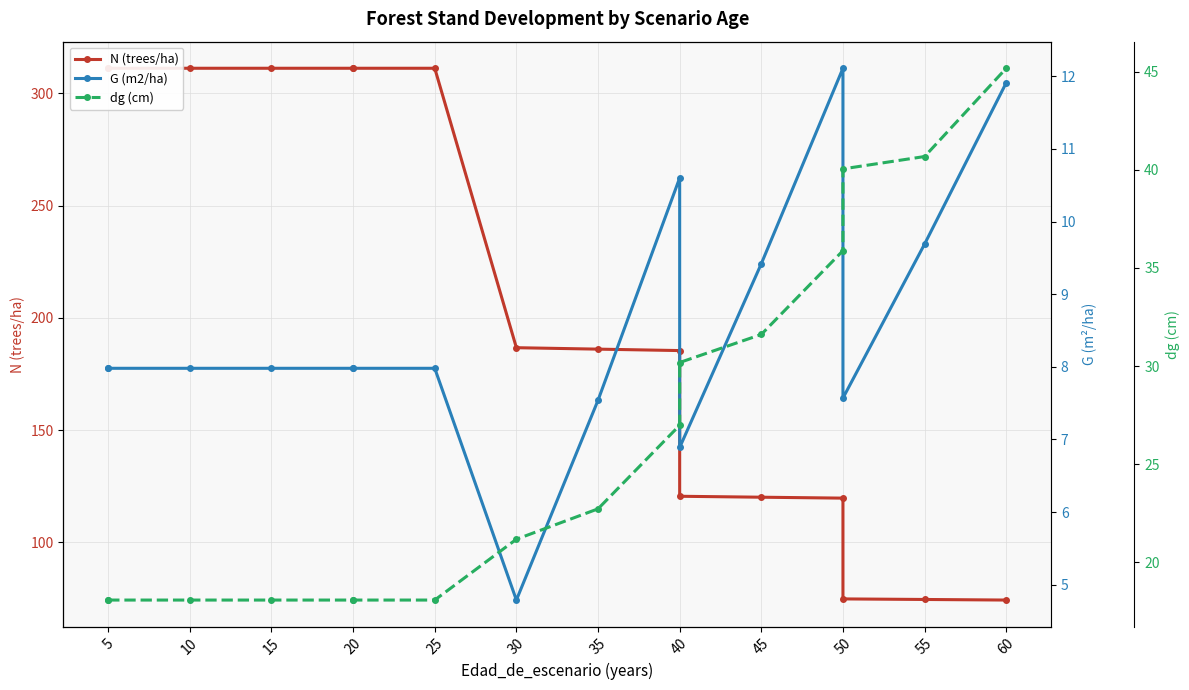

What is the difference between the maximum and minimum values in the N (trees/ha) series?

236.9